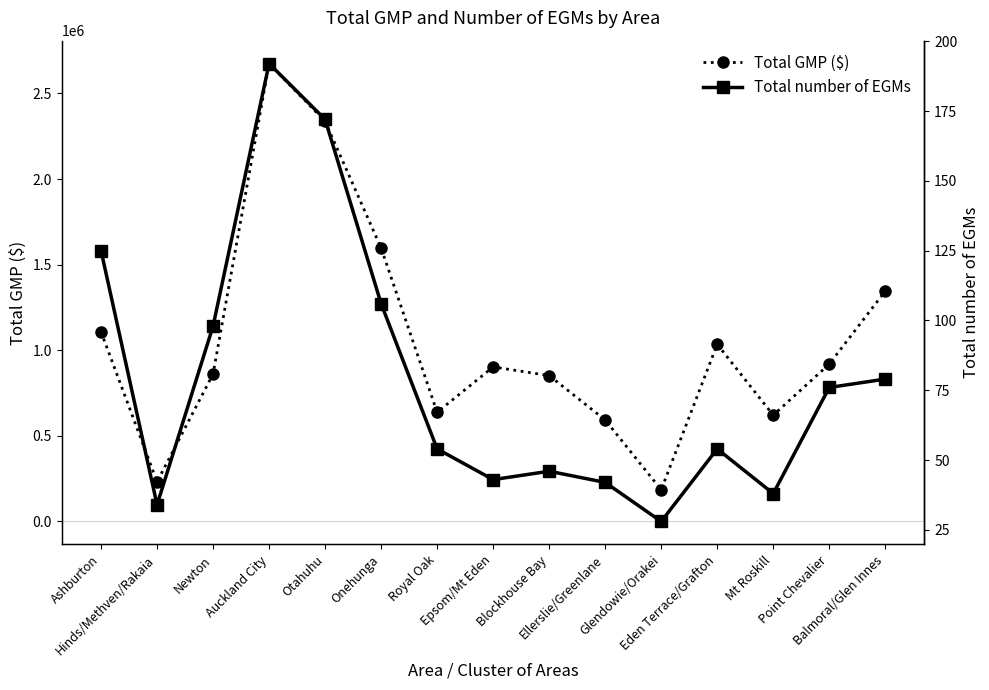

Is the value of Total GMP ($) at Blockhouse Bay greater than the value of Total number of EGMs at Hinds/Methven/Rakaia?

Yes